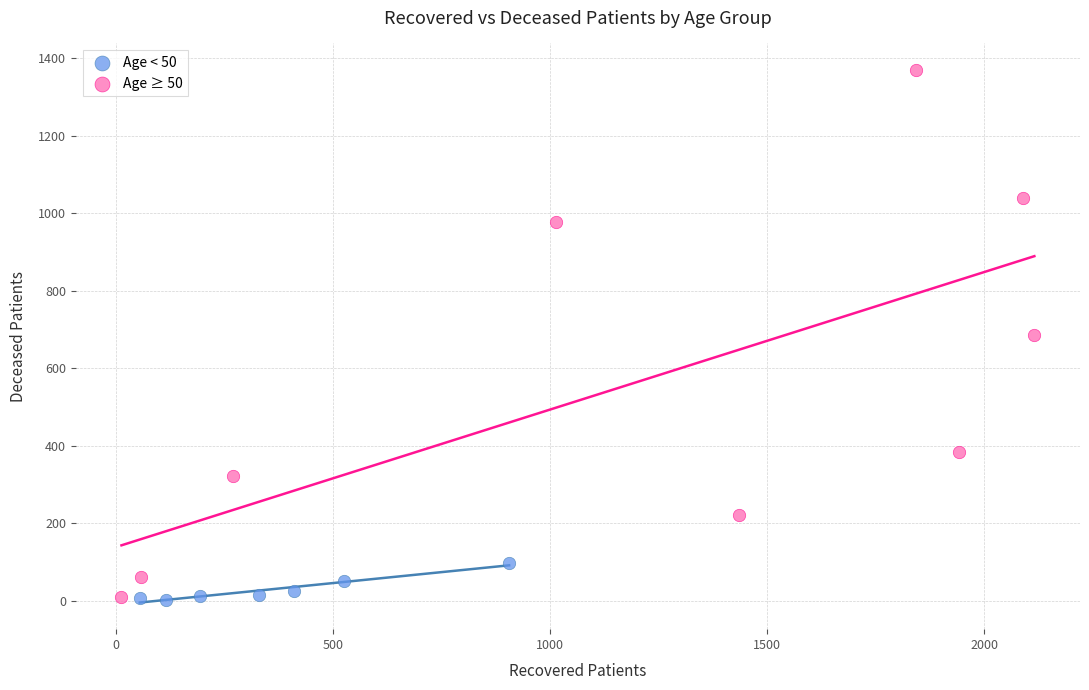

Which series contains the highest Y value?

Age ≥ 50